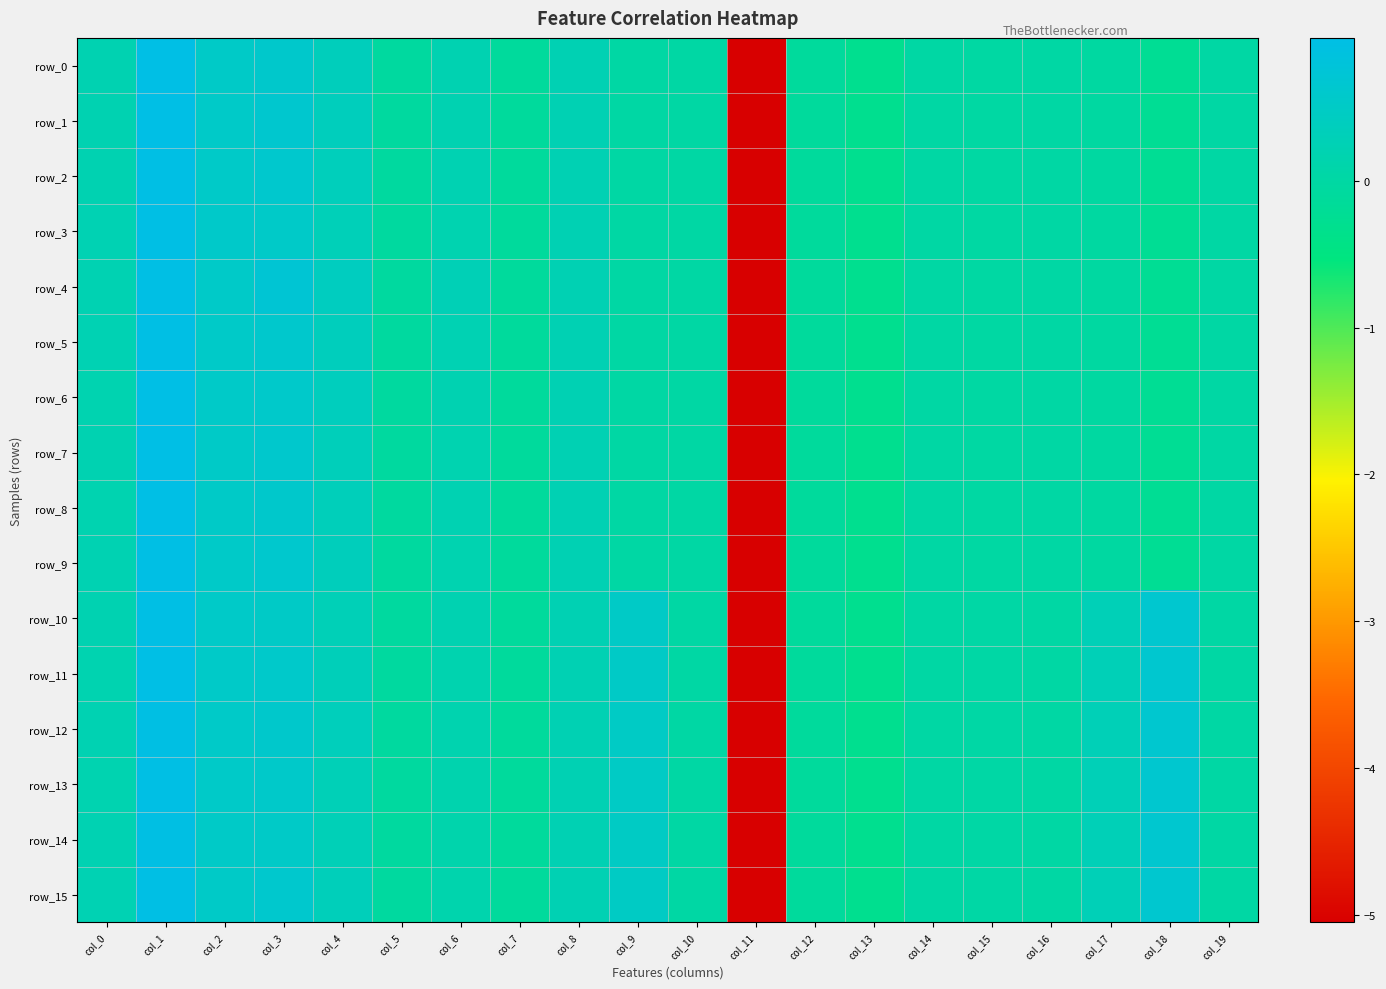

Read the row_0 value at col_12.

-0.1